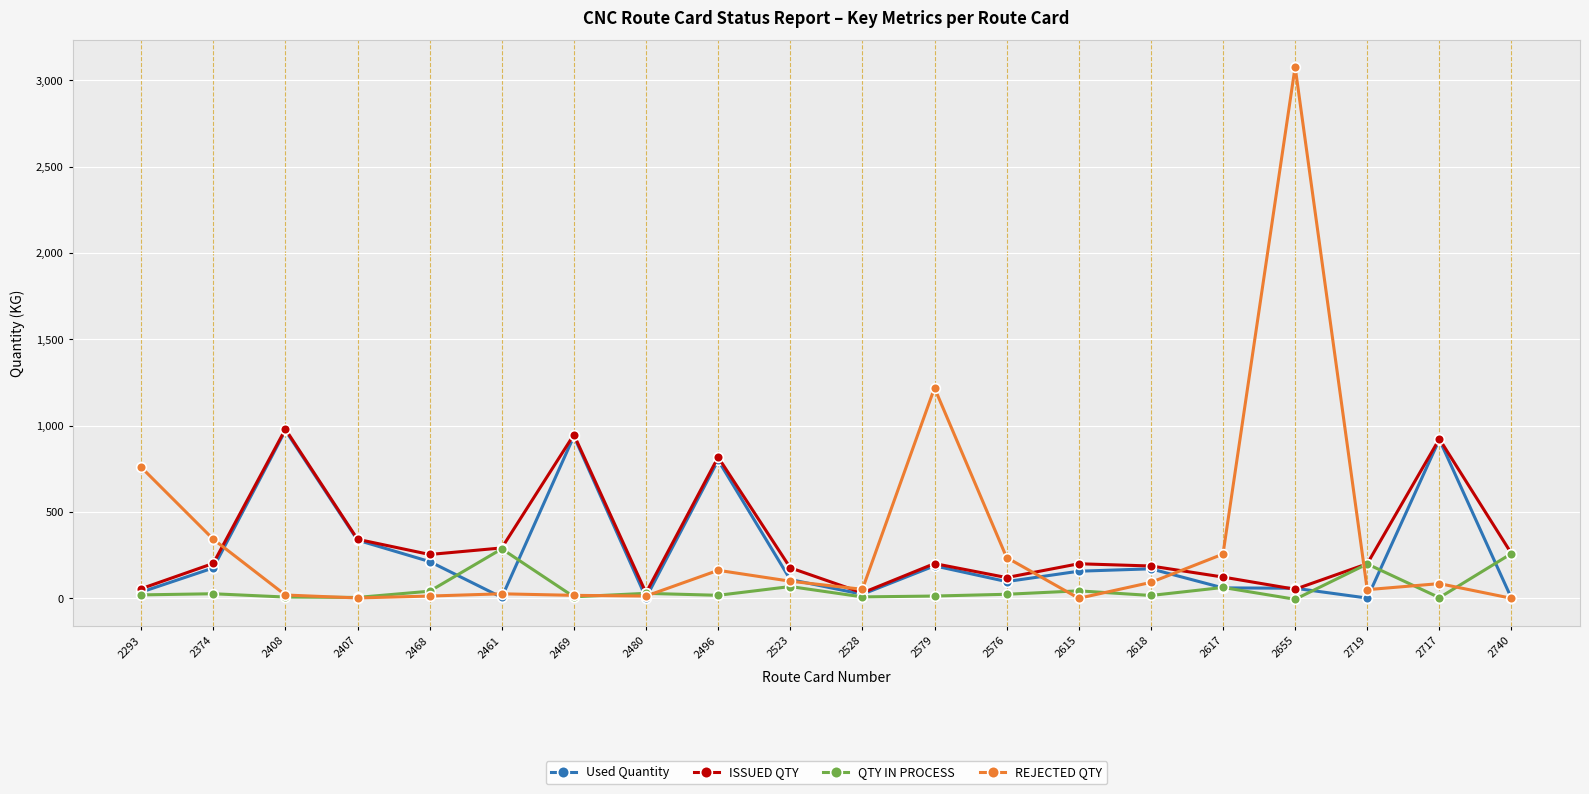

What is the difference between the maximum and minimum values in the Used Quantity series?

972.2